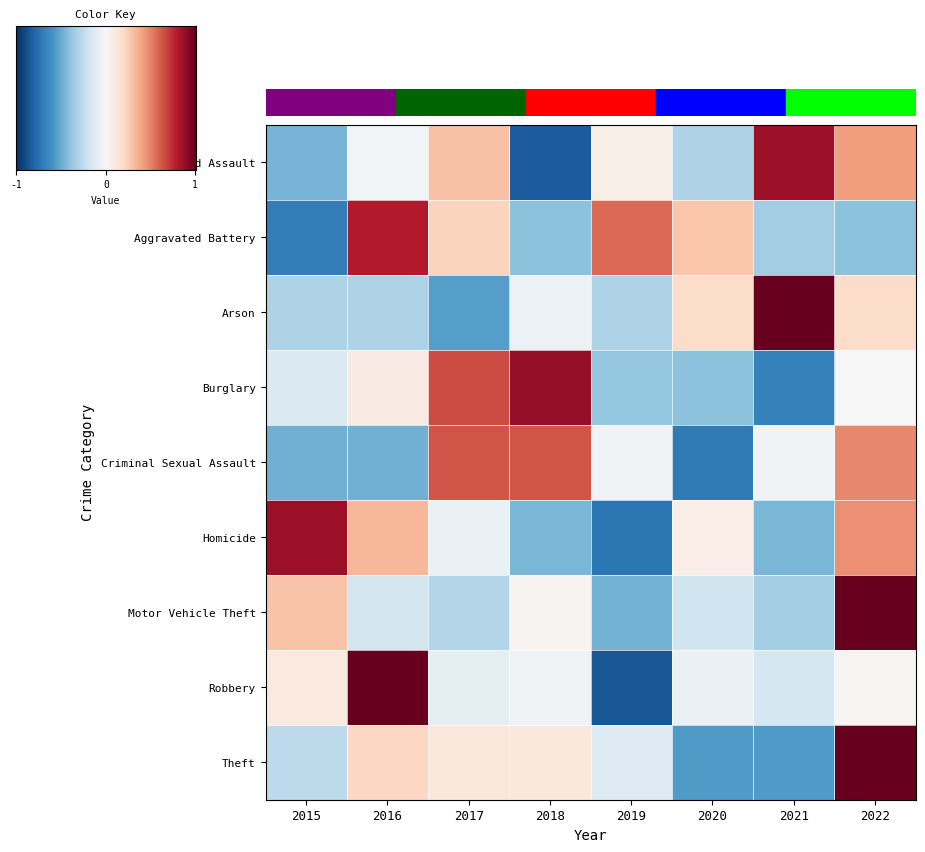

Reading right to left, transcribe all the data shown in this chart.

Aggravated Assault: 2022=0.8	2021=1.7	2020=-0.6	2019=0.1	2018=-1.7	2017=0.6	2016=-0.1	2015=-0.9
Aggravated Battery: 2022=-0.8	2021=-0.7	2020=0.6	2019=1.1	2018=-0.8	2017=0.4	2016=1.6	2015=-1.4
Arson: 2022=0.4	2021=2.3	2020=0.4	2019=-0.6	2018=-0.1	2017=-1.1	2016=-0.6	2015=-0.6
Burglary: 2022=0.0	2021=-1.3	2020=-0.8	2019=-0.8	2018=1.8	2017=1.3	2016=0.2	2015=-0.3
Criminal Sexual Assault: 2022=1.0	2021=-0.1	2020=-1.4	2019=-0.1	2018=1.3	2017=1.3	2016=-1.0	2015=-1.0
Homicide: 2022=0.9	2021=-0.9	2020=0.1	2019=-1.4	2018=-0.9	2017=-0.1	2016=0.7	2015=1.7
Motor Vehicle Theft: 2022=2.4	2021=-0.7	2020=-0.4	2019=-0.9	2018=0.1	2017=-0.6	2016=-0.4	2015=0.6
Robbery: 2022=0.0	2021=-0.3	2020=-0.1	2019=-1.7	2018=-0.1	2017=-0.2	2016=2.2	2015=0.2
Theft: 2022=2.2	2021=-1.1	2020=-1.1	2019=-0.3	2018=0.2	2017=0.2	2016=0.4	2015=-0.5